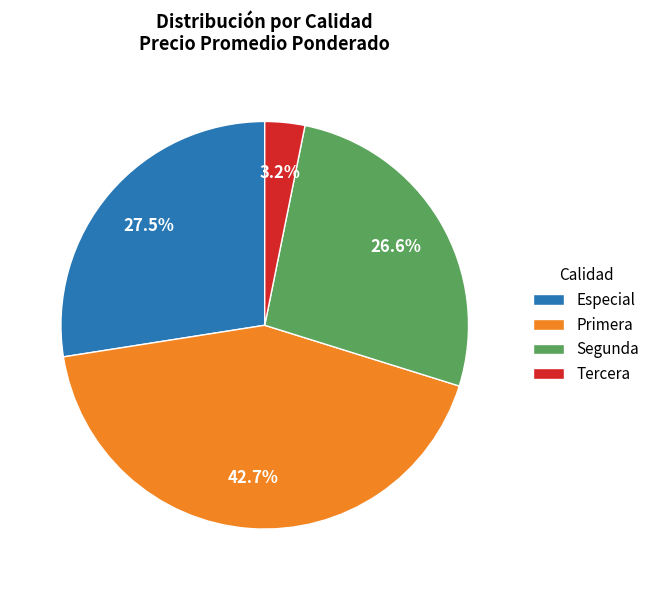

How many slices are in this pie chart?

4